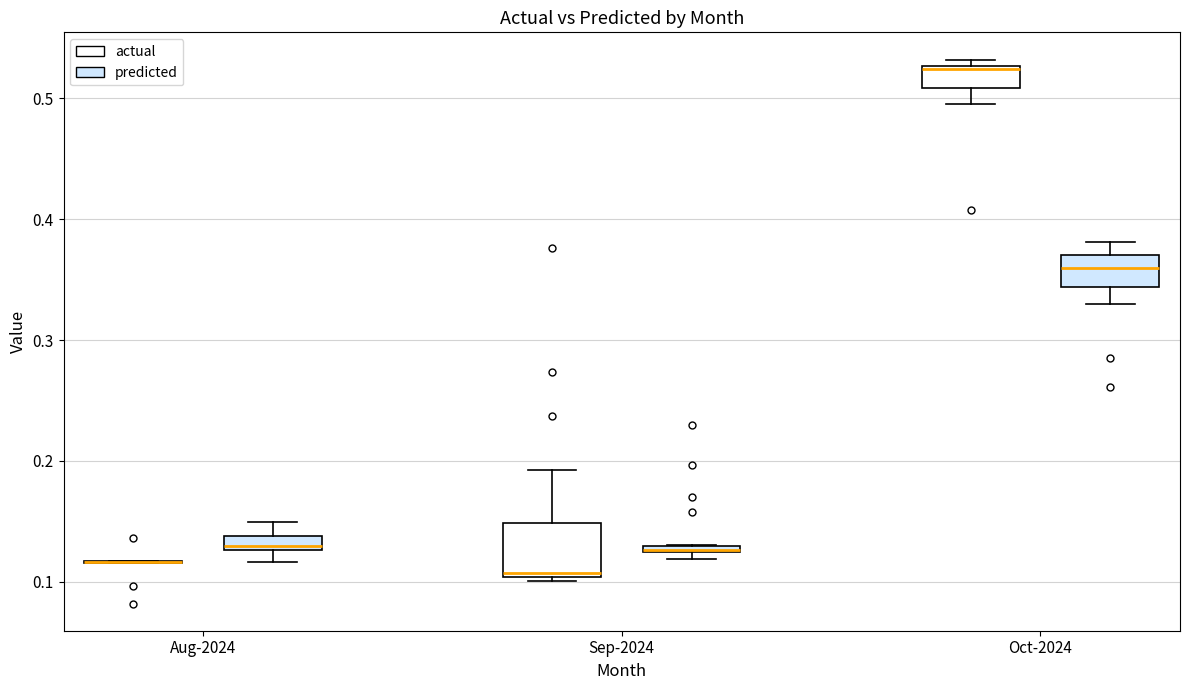

Where is the lower edge of the box for Aug-2024 (predicted) on the y-axis? The values are not printed on the chart, so give them approximately, as read against the axis.

0.13